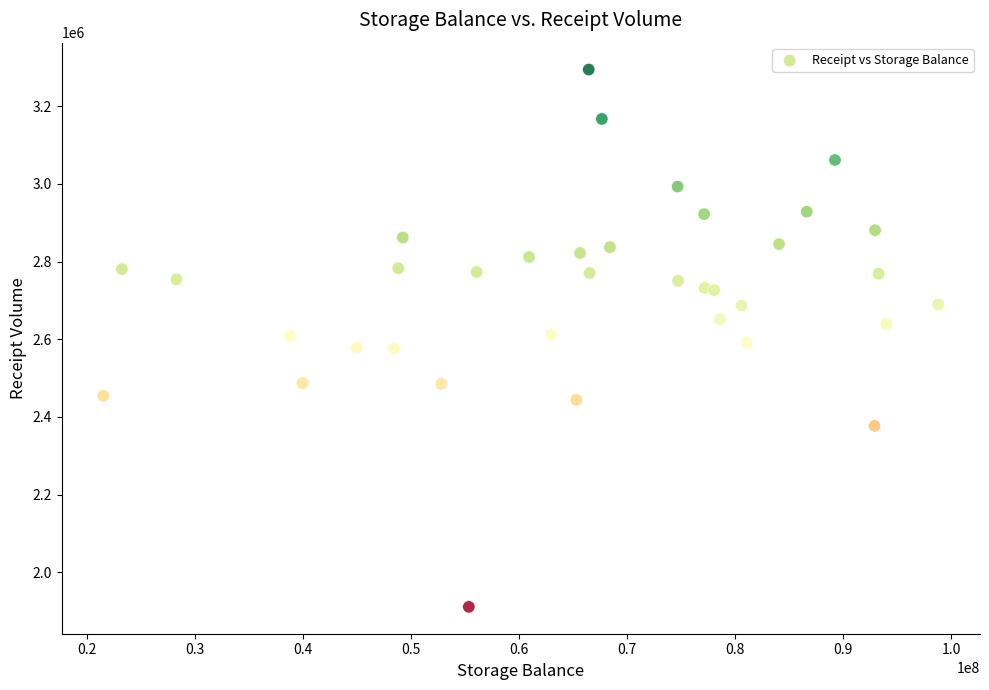

What is the range of X values (max minus min)?

77284000.0